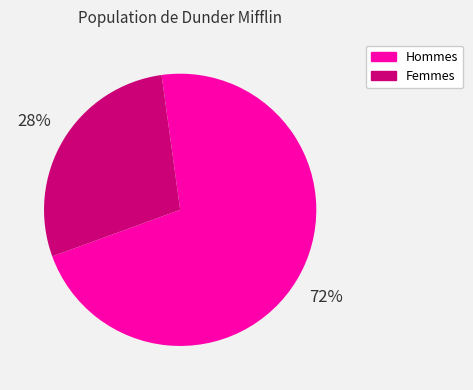

To the nearest percent, what is the average slice percentage?

50%